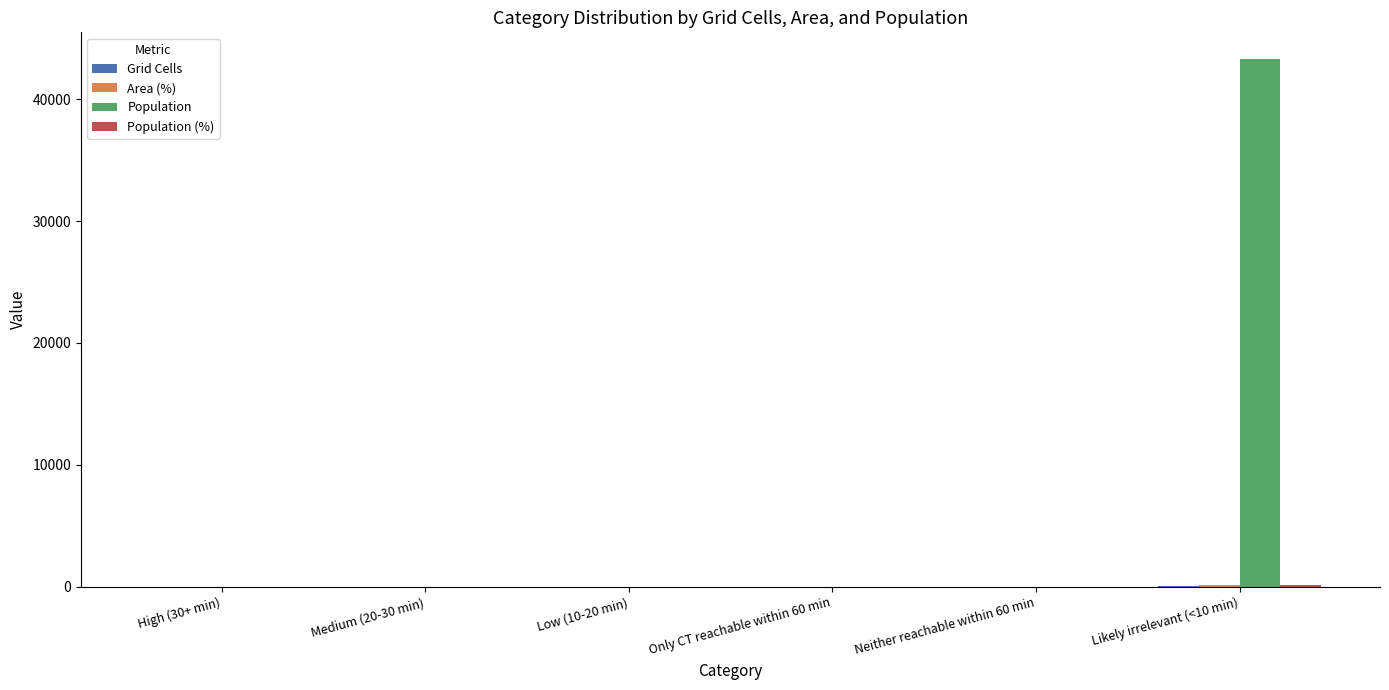

At which category does the chart reach its peak across all series?

Likely irrelevant (<10 min)